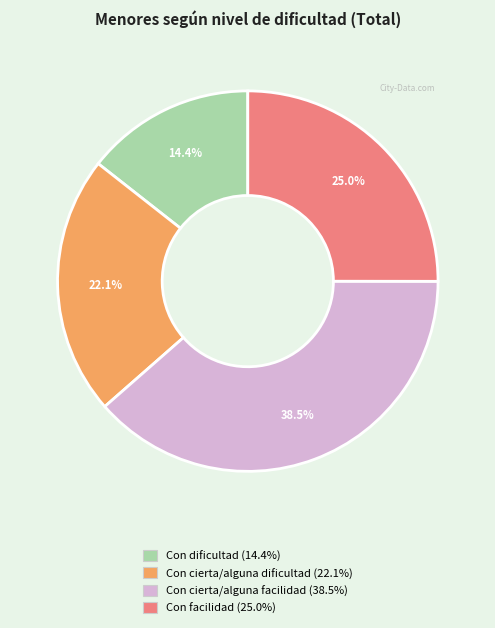

To the nearest percent, what is the average slice percentage?

25%